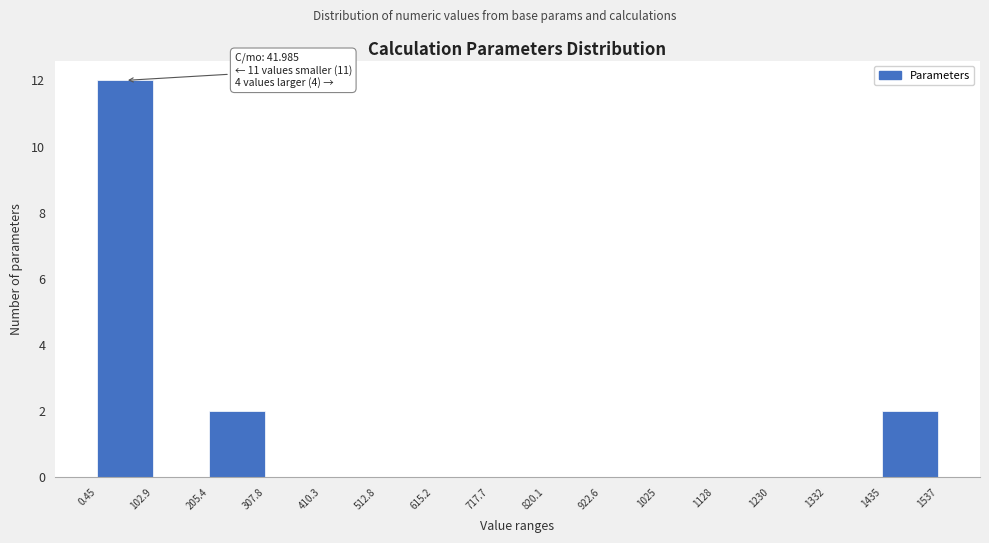

Which range on the x-axis has the tallest bar?

0.45 to 102.9